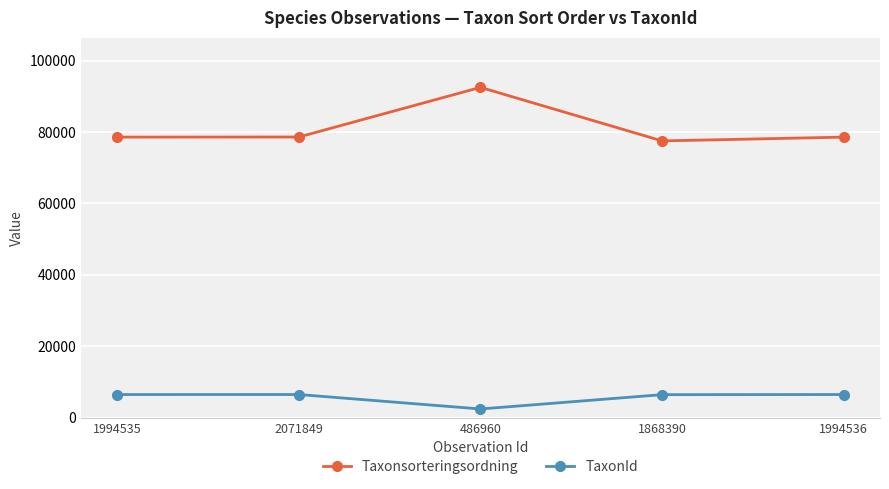

Rank the series by their average value, from highest to lowest.

Taxonsorteringsordning, TaxonId